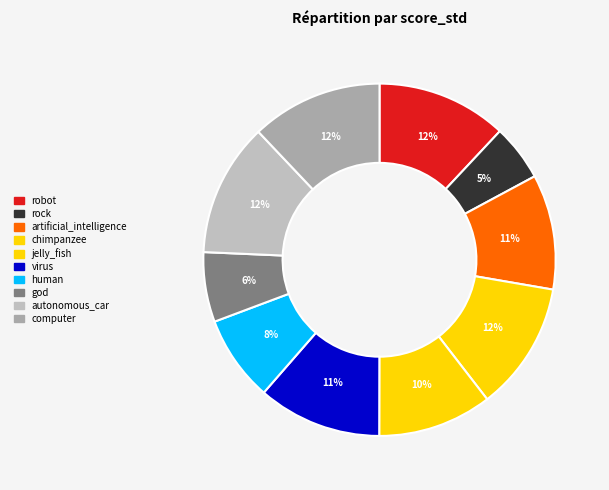

Is it true that chimpanzee is 19% of the pie?

False